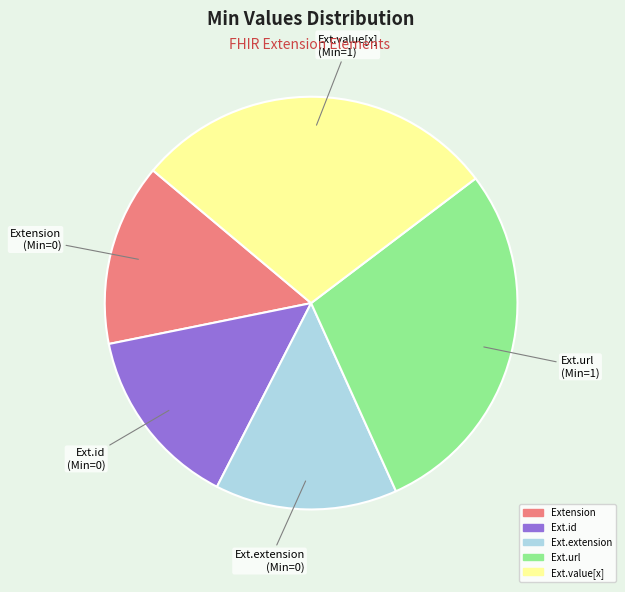

Which has a higher value, Ext.id or Ext.value[x]?

Ext.value[x]